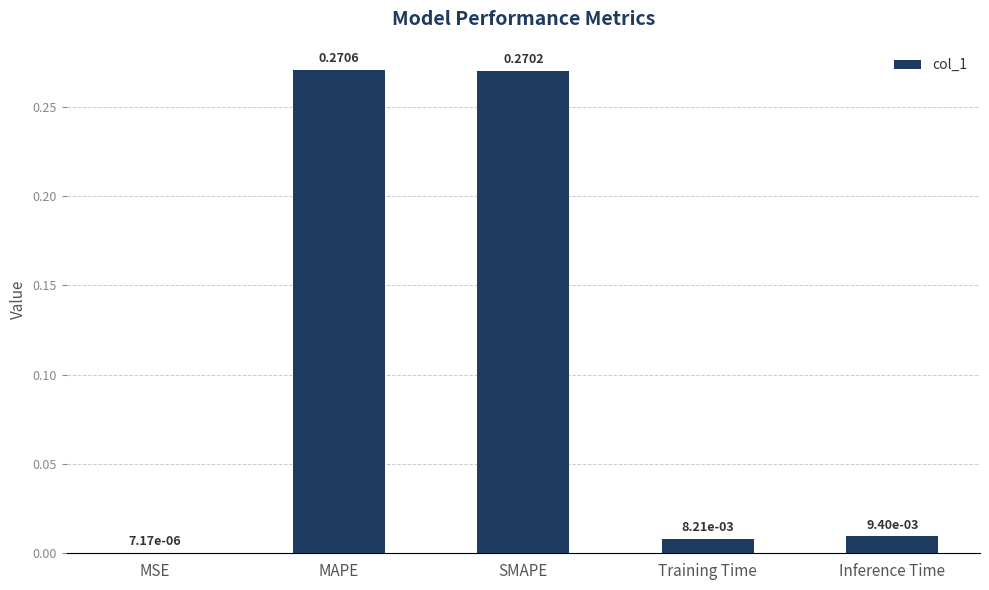

Between Inference Time and Training Time, which is larger?

Inference Time